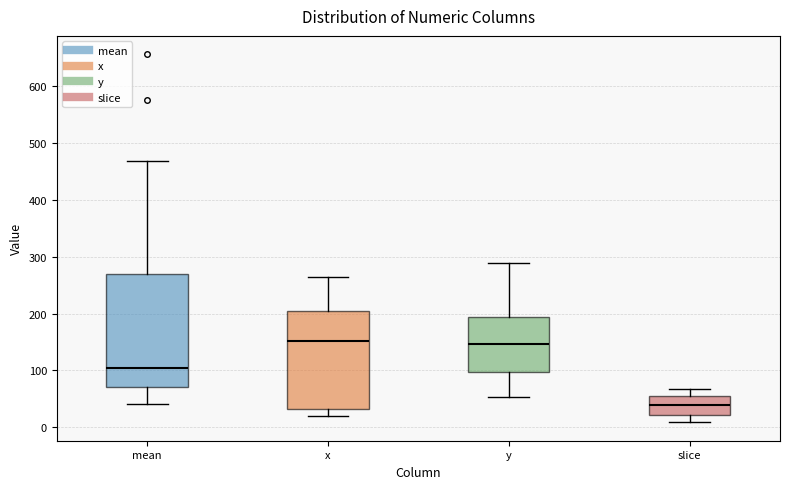

Reading left to right, transcribe this box plot: for each box, give where its median line is, the range the box spans, and where its two whiskers end, as read against the y-axis. The values are not printed on the chart, so give them approximately, as read against the axis.

mean: median 100, box 70 to 270, whiskers 40 to 470
x: median 150, box 30 to 200, whiskers 20 to 260
y: median 150, box 100 to 190, whiskers 50 to 290
slice: median 40, box 20 to 60, whiskers 10 to 70